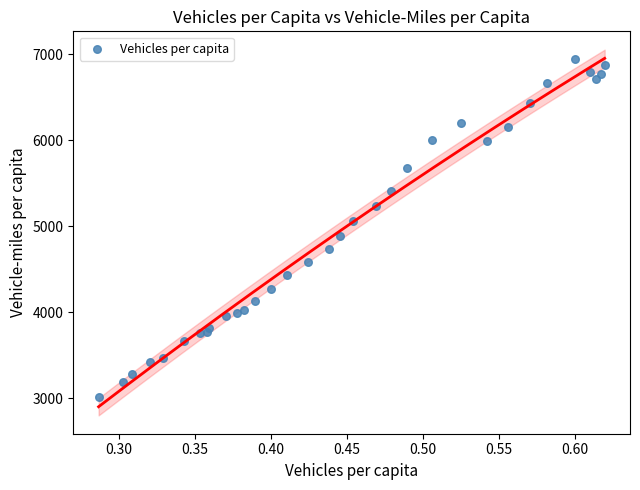

What is the range of Y values (max minus min)?

3922.4